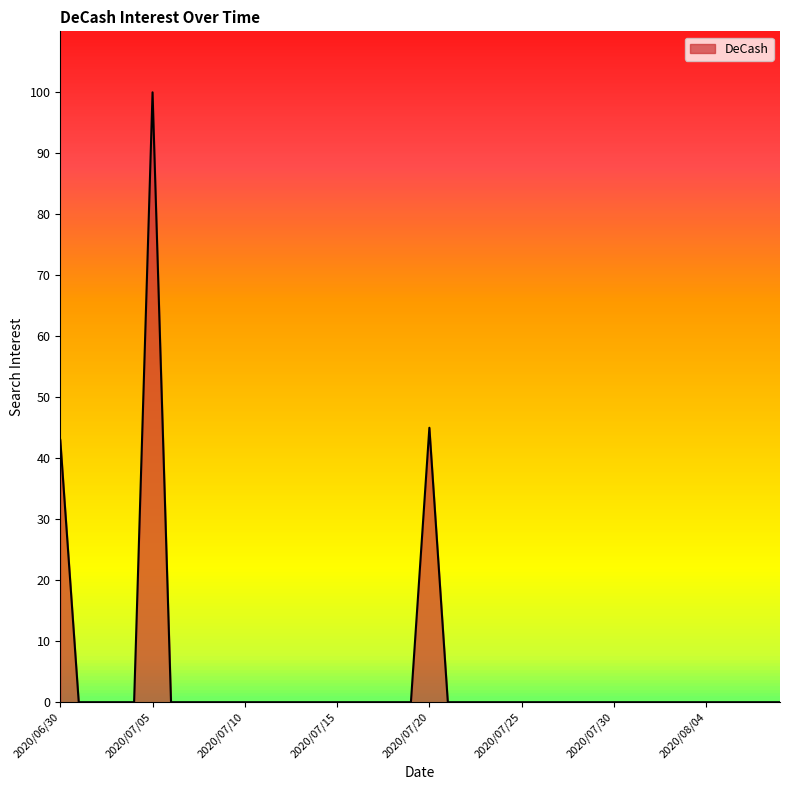

What is the maximum value shown in the chart?

100